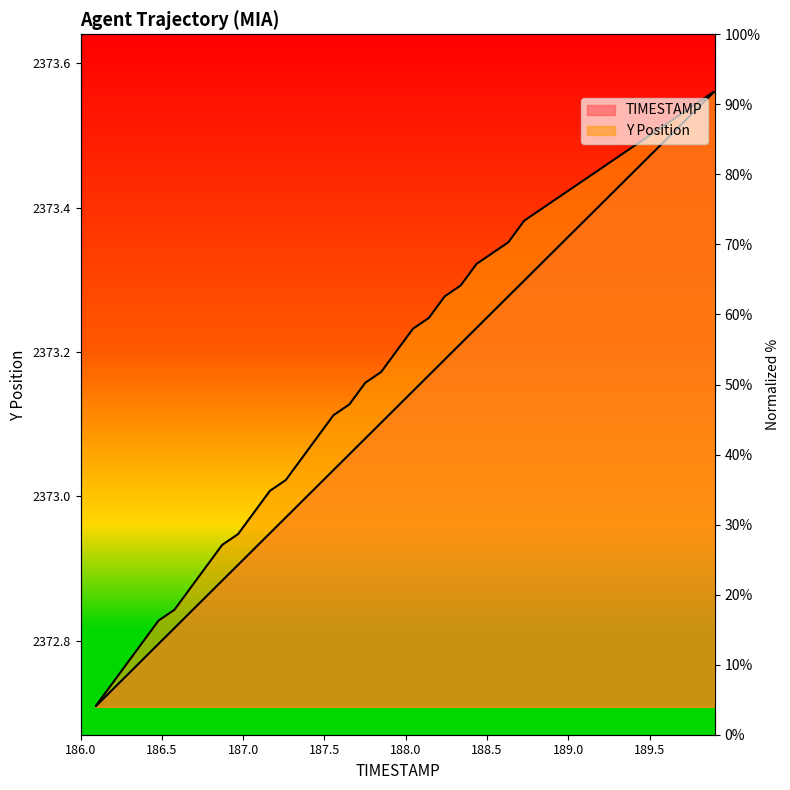

True or false: Y has more than 2 points higher than both neighbors.

False